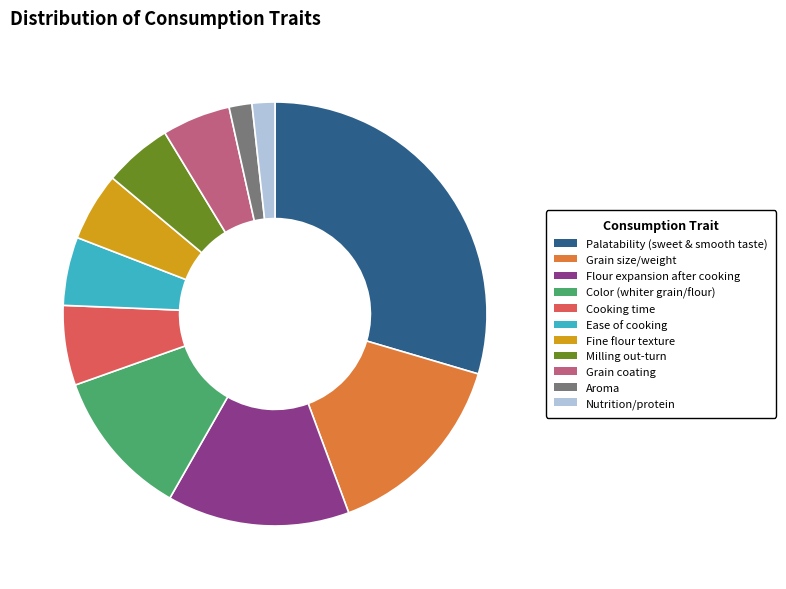

Is it true that Fine flour texture is 5% of the pie?

True